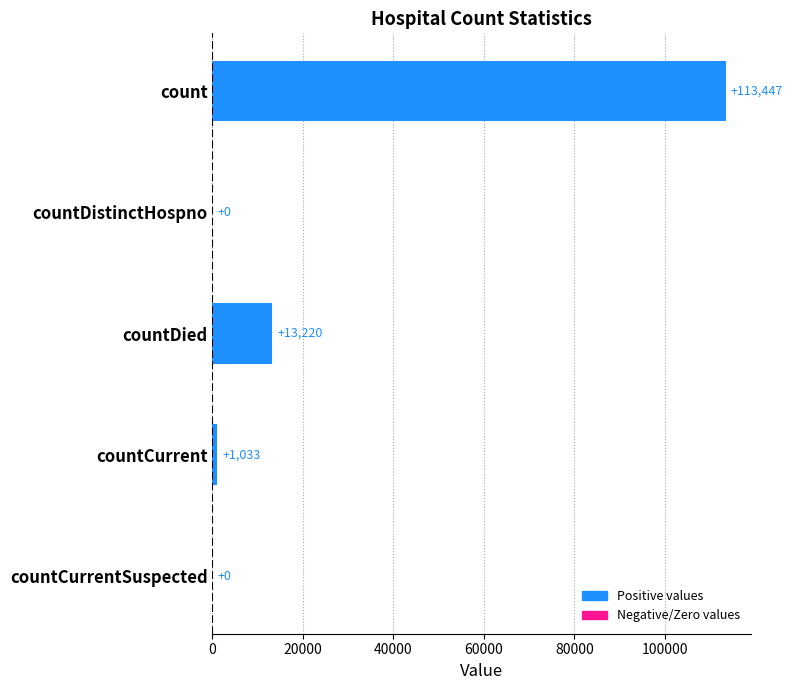

Which label corresponds to the largest value in the chart?

count